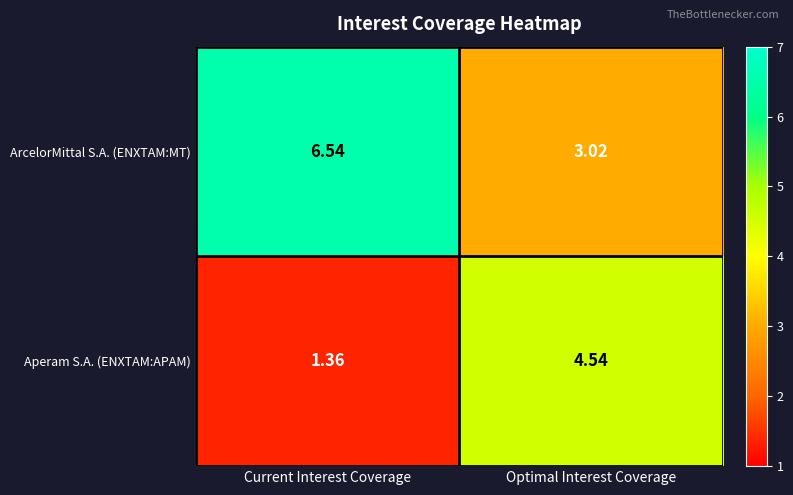

At which category is the sum across all series the highest?

Current Interest Coverage